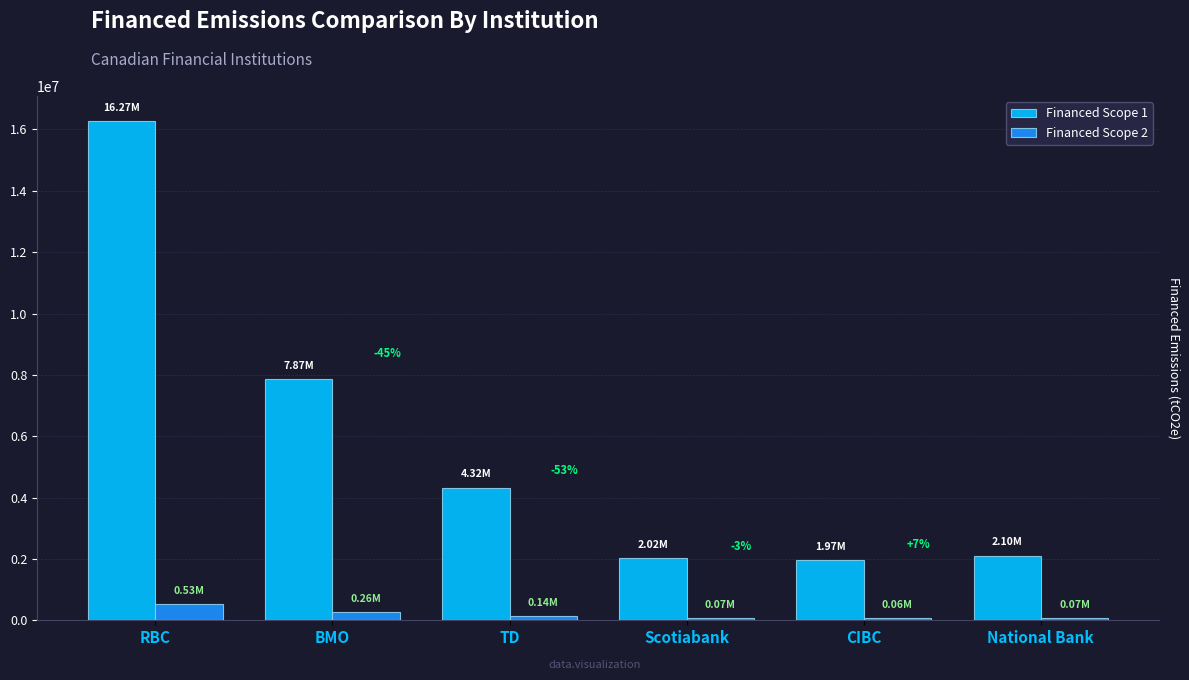

What is the difference between the highest and lowest values at RBC?

15739134.6